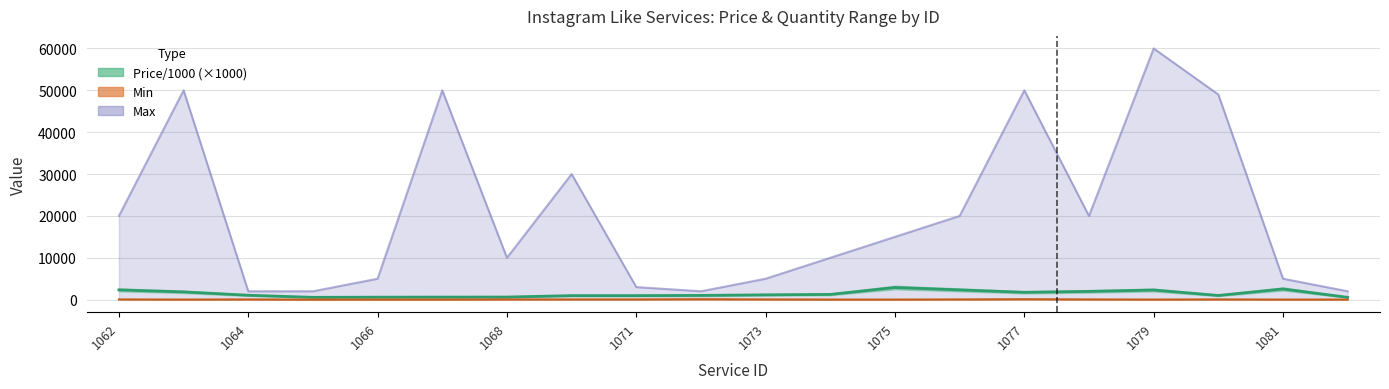

What is the minimum value for Max?

2000